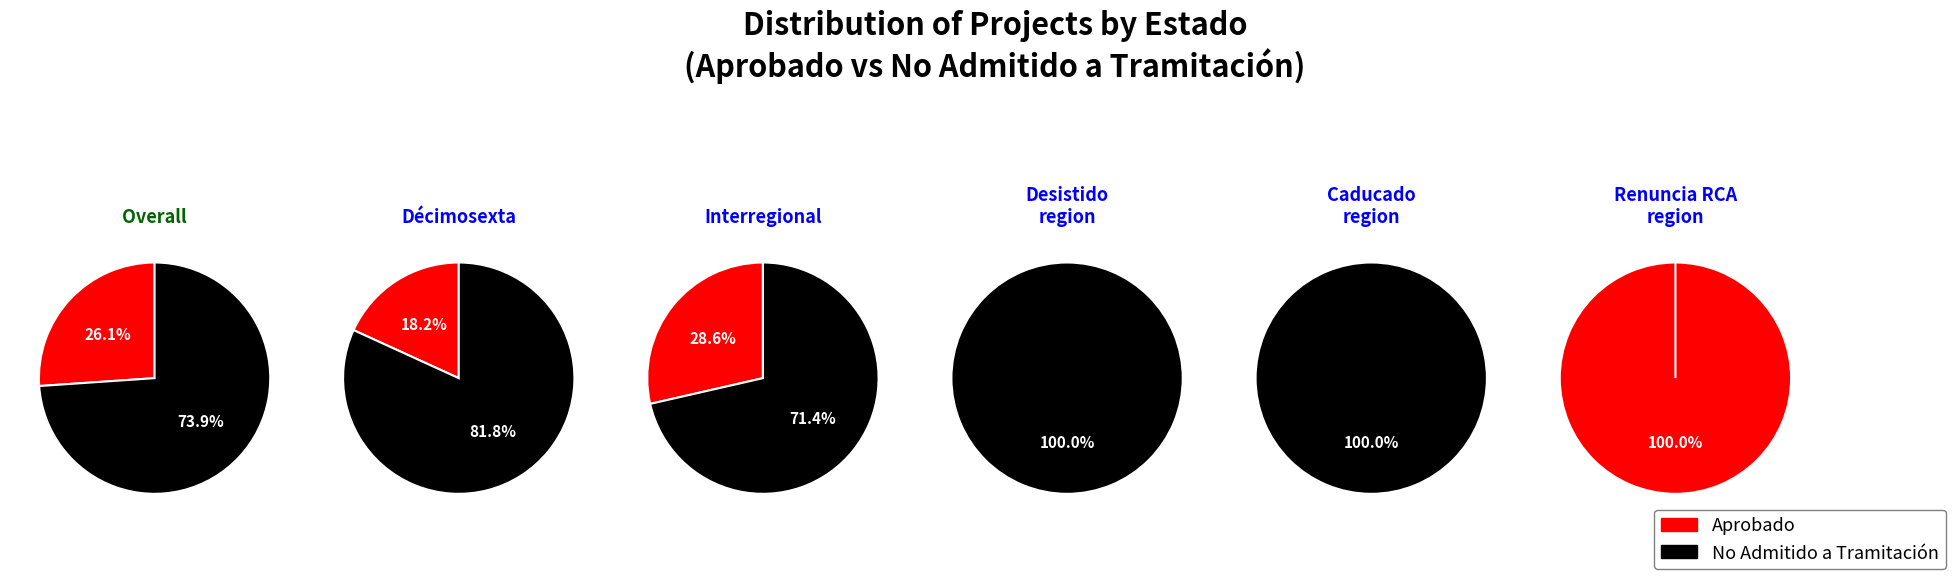

How many slices are in this pie chart?

5